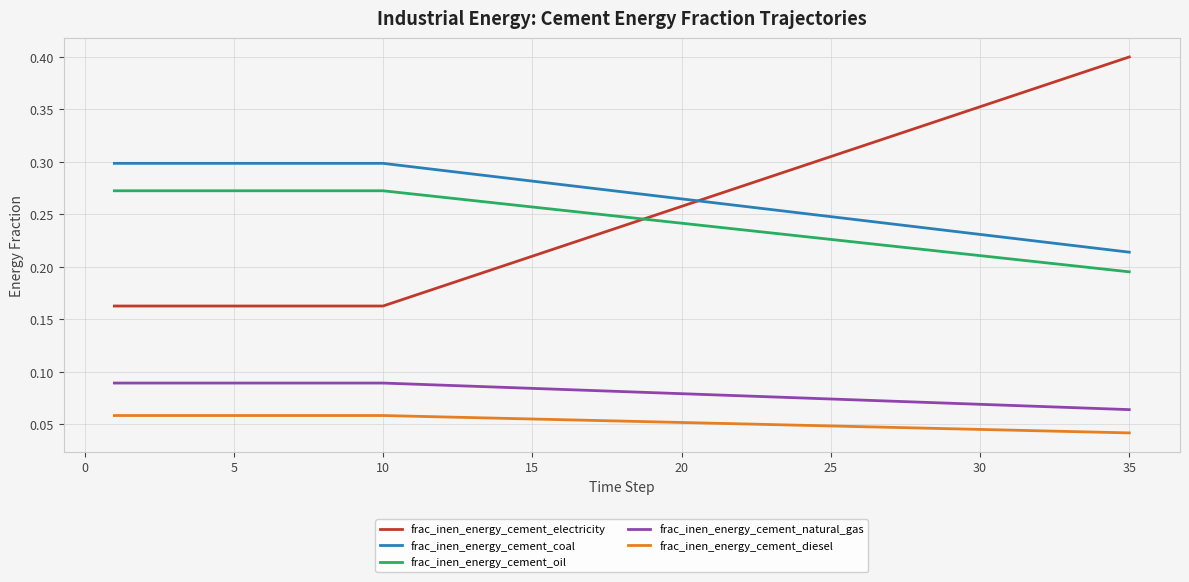

Which series has the widest spread of values?

frac_inen_energy_cement_electricity